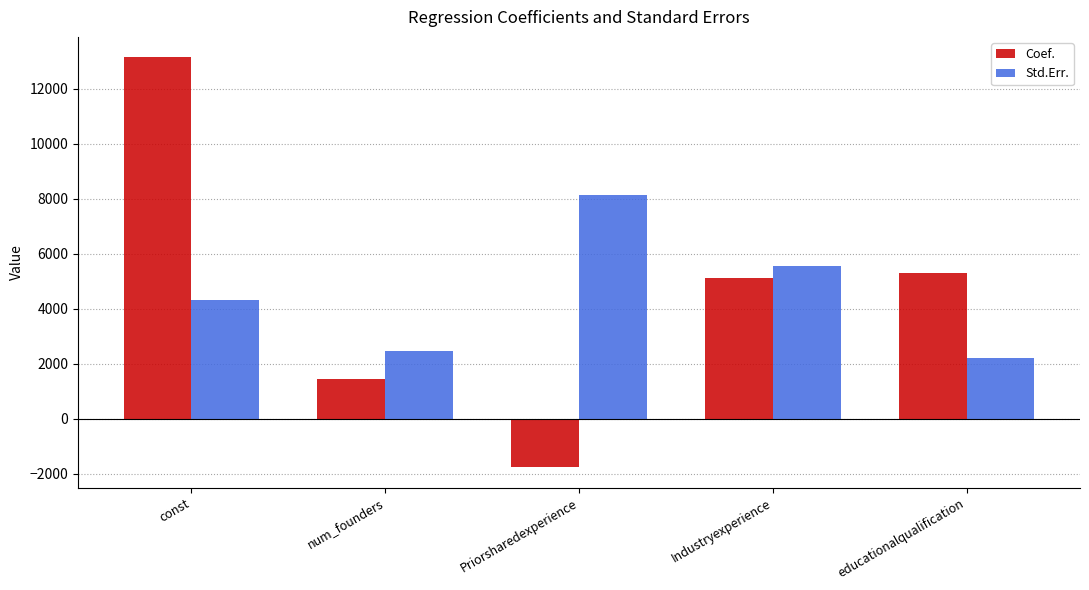

What is the difference between the maximum and minimum values in the Coef. series?

14908.5